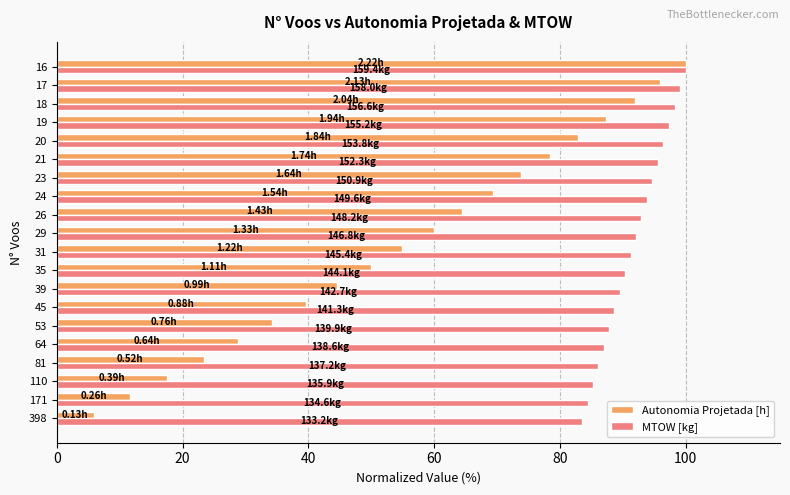

What is the sum of all MTOW [kg] values?

1834.2